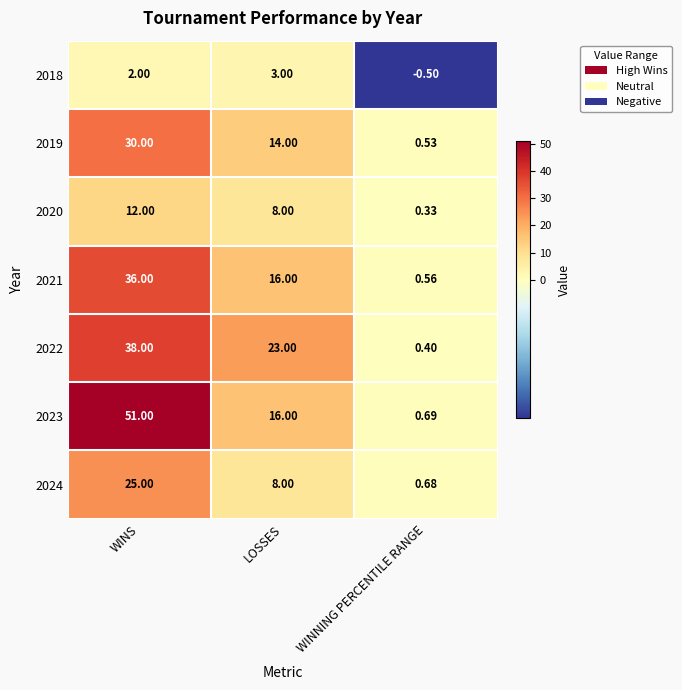

Rank the categories by 2018 value from highest to lowest.

LOSSES, WINS, WINNING PERCENTILE RANGE